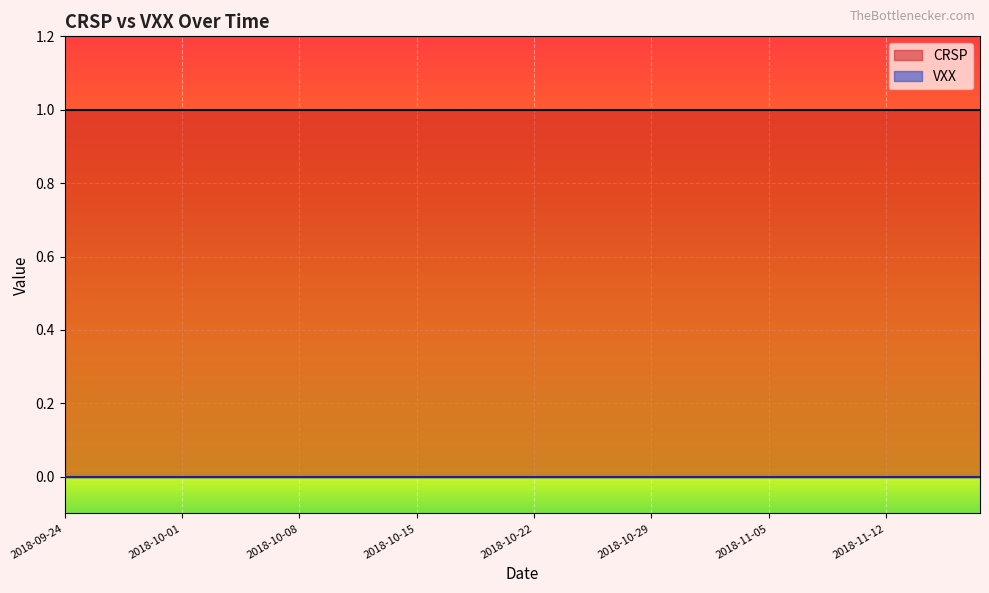

Which has a higher value, 2018-10-31 or 2018-11-16?

2018-10-31